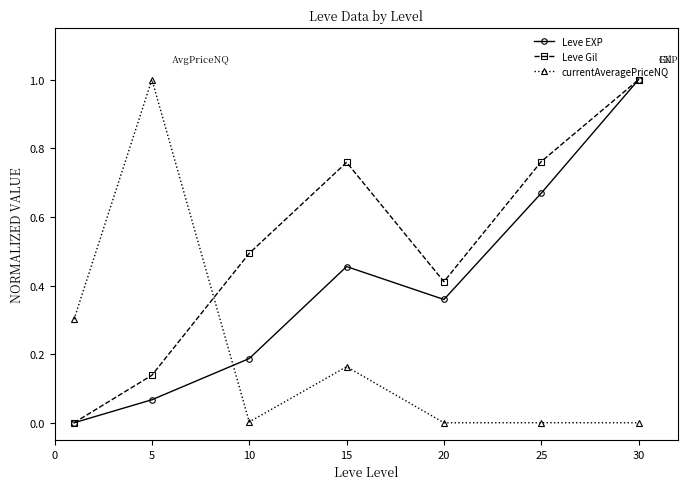

How many interior local valleys does the Leve Gil series have?

1